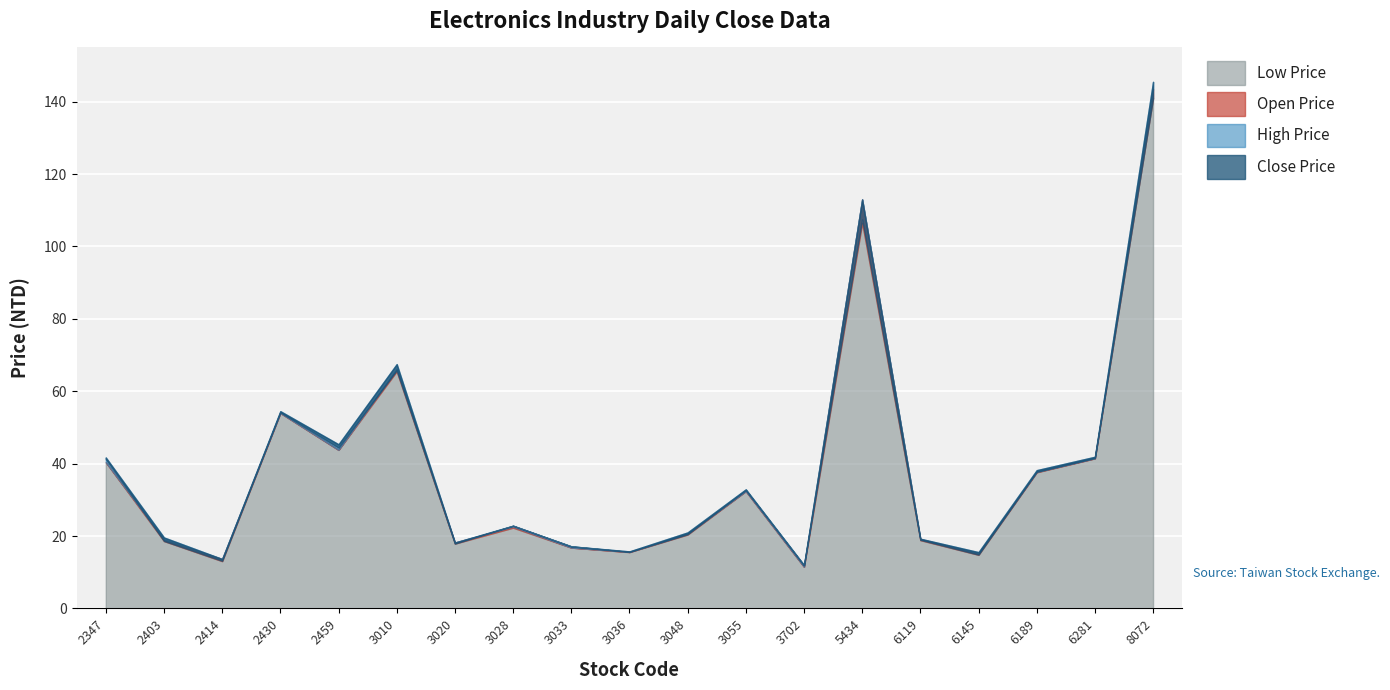

Which series changed the most between 2403 and 2459?

High Price